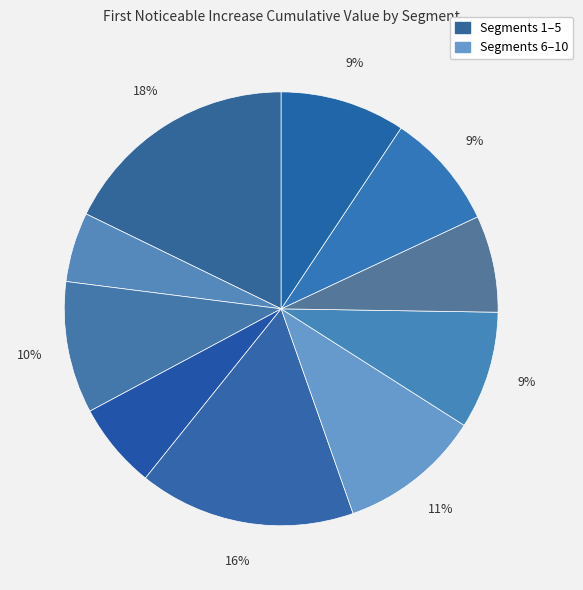

Is there a majority slice in this chart?

No